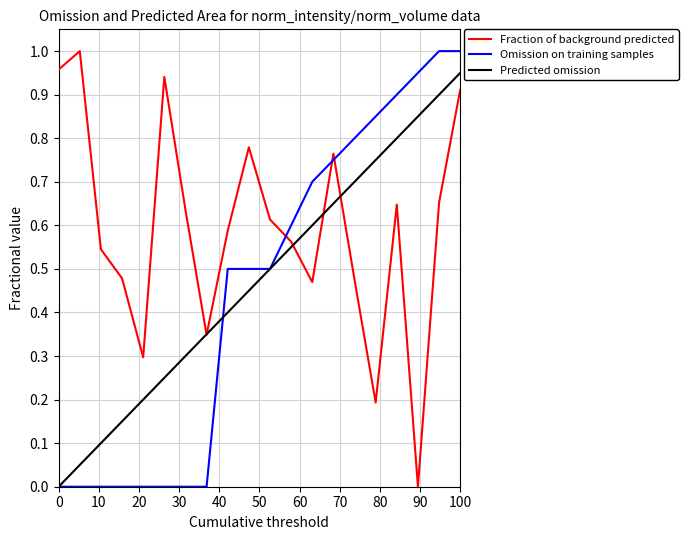

Does the chart have visible grid lines?

Yes